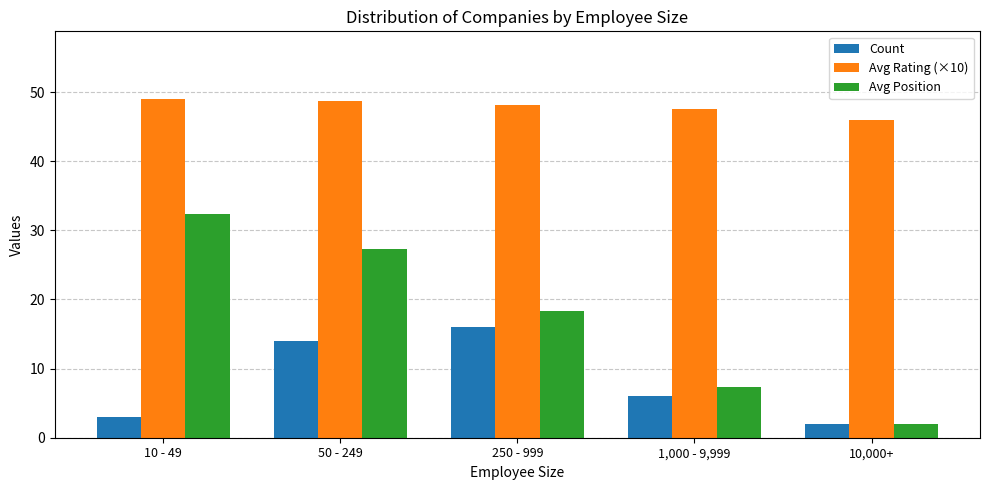

At 10 - 49, list the series in order from largest to smallest.

Avg Rating (×10), Avg Position, Count